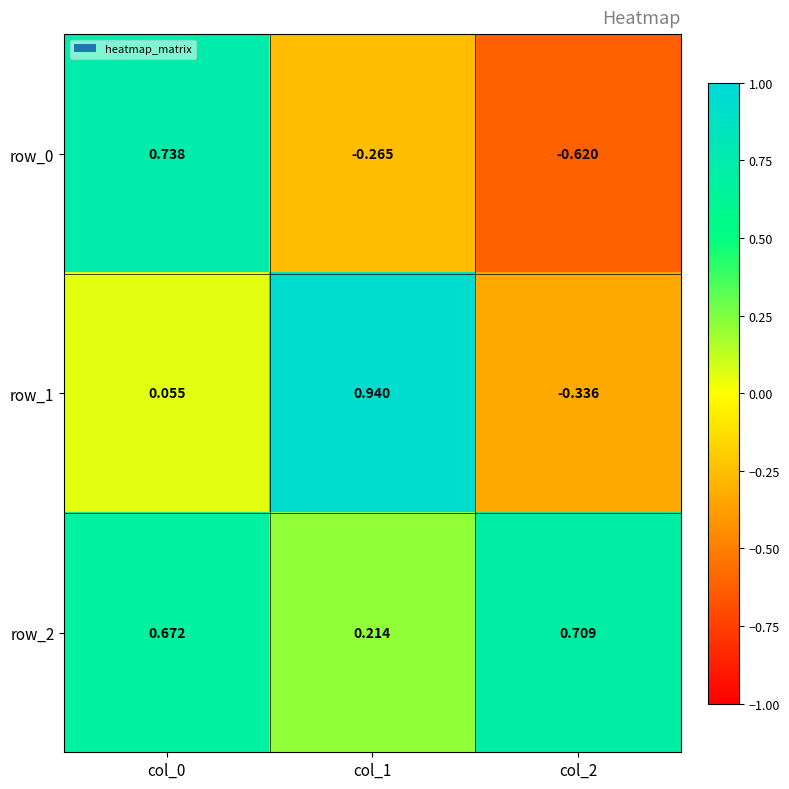

Count the number of data series in this chart.

3